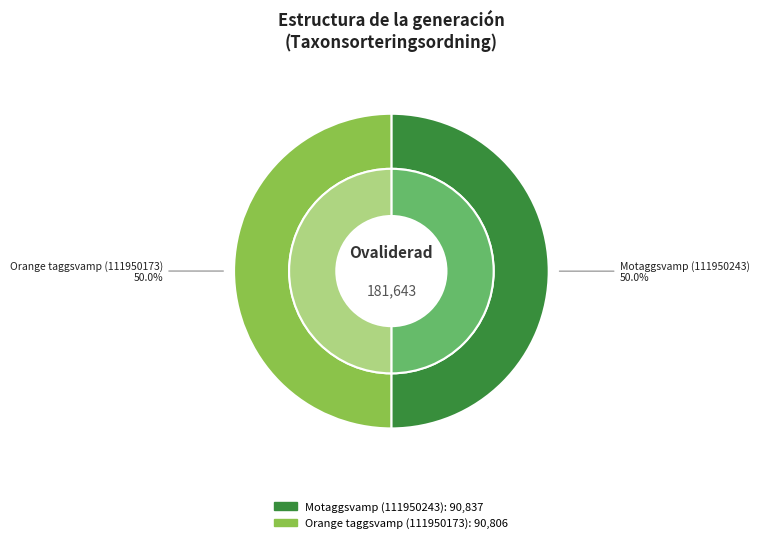

To the nearest percent, what percentage of the pie is Orange taggsvamp (111950173)?

50%